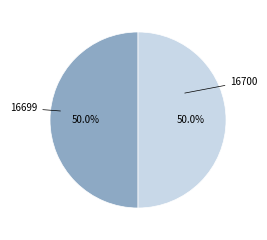

What is the majority slice?

16699